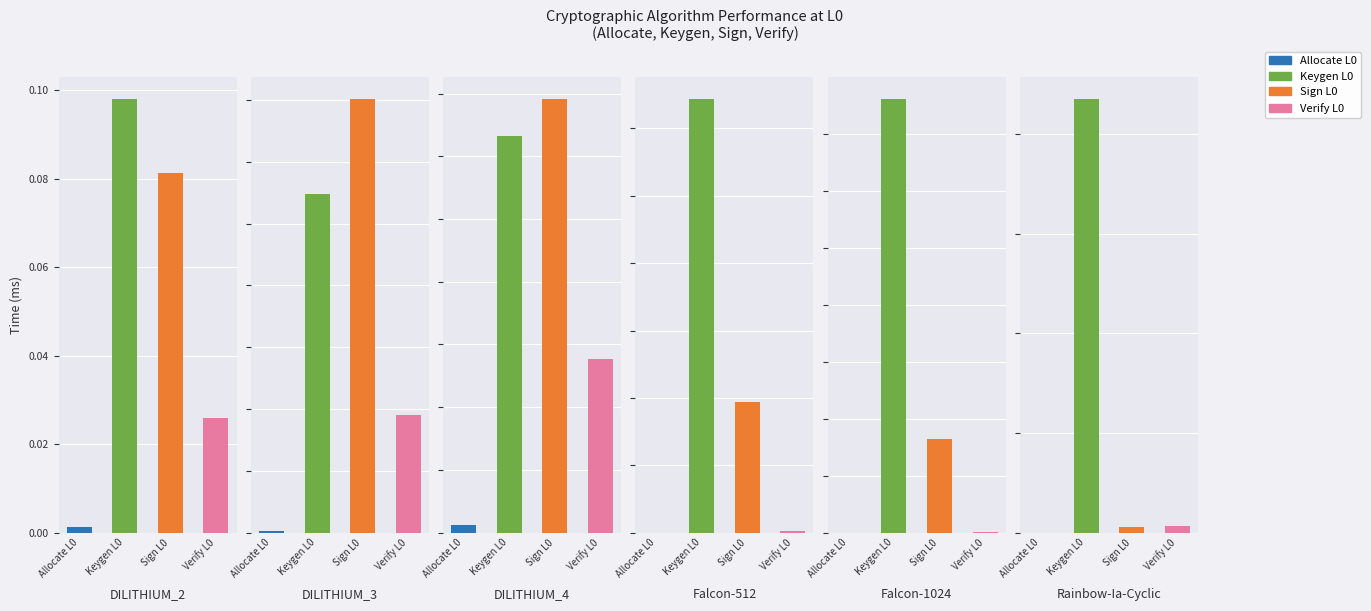

How many bars are there in total?

24